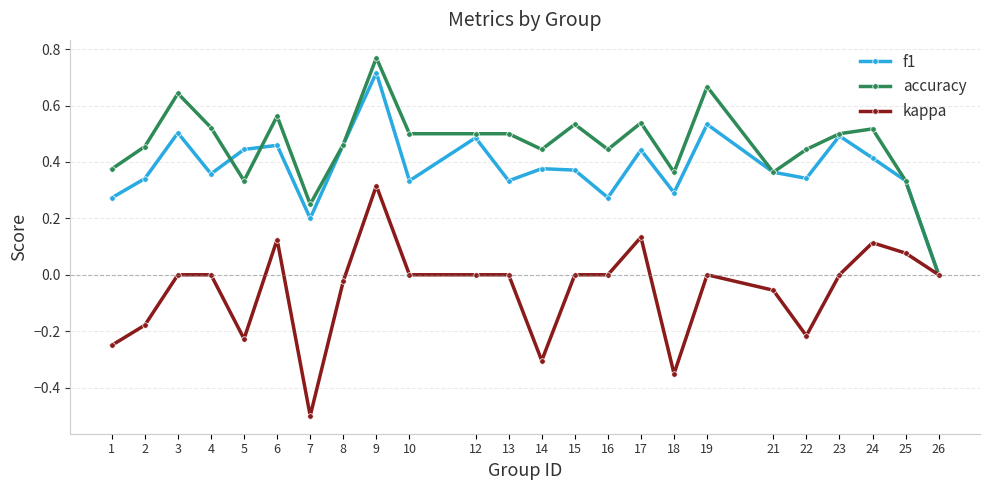

What is the total value across all series at 23?

1.0